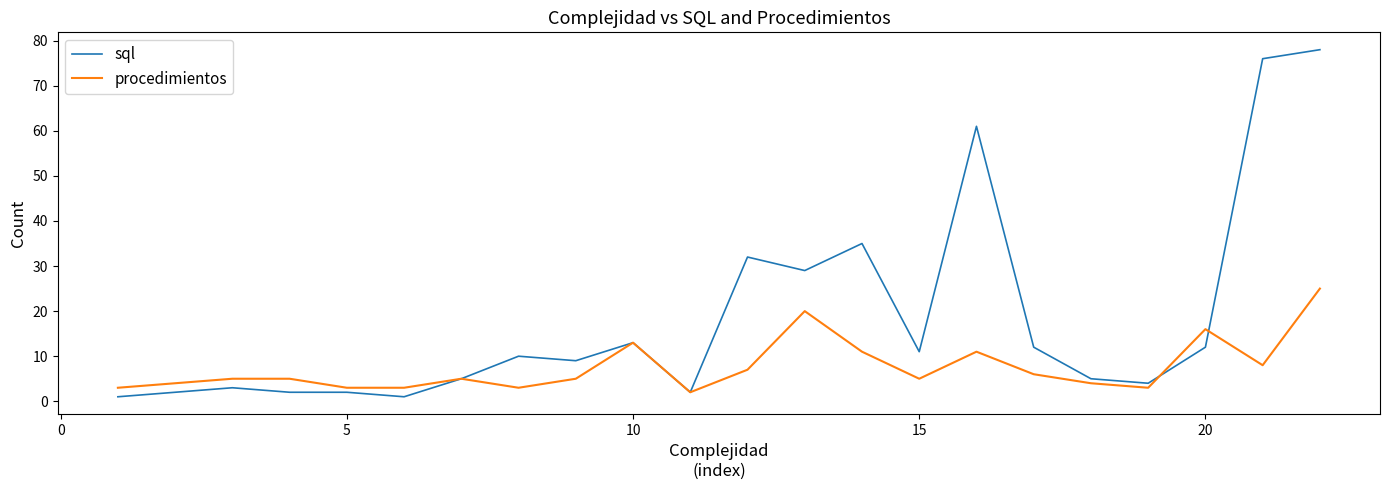

Where do procedimientos and sql first cross each other?

19 and 20